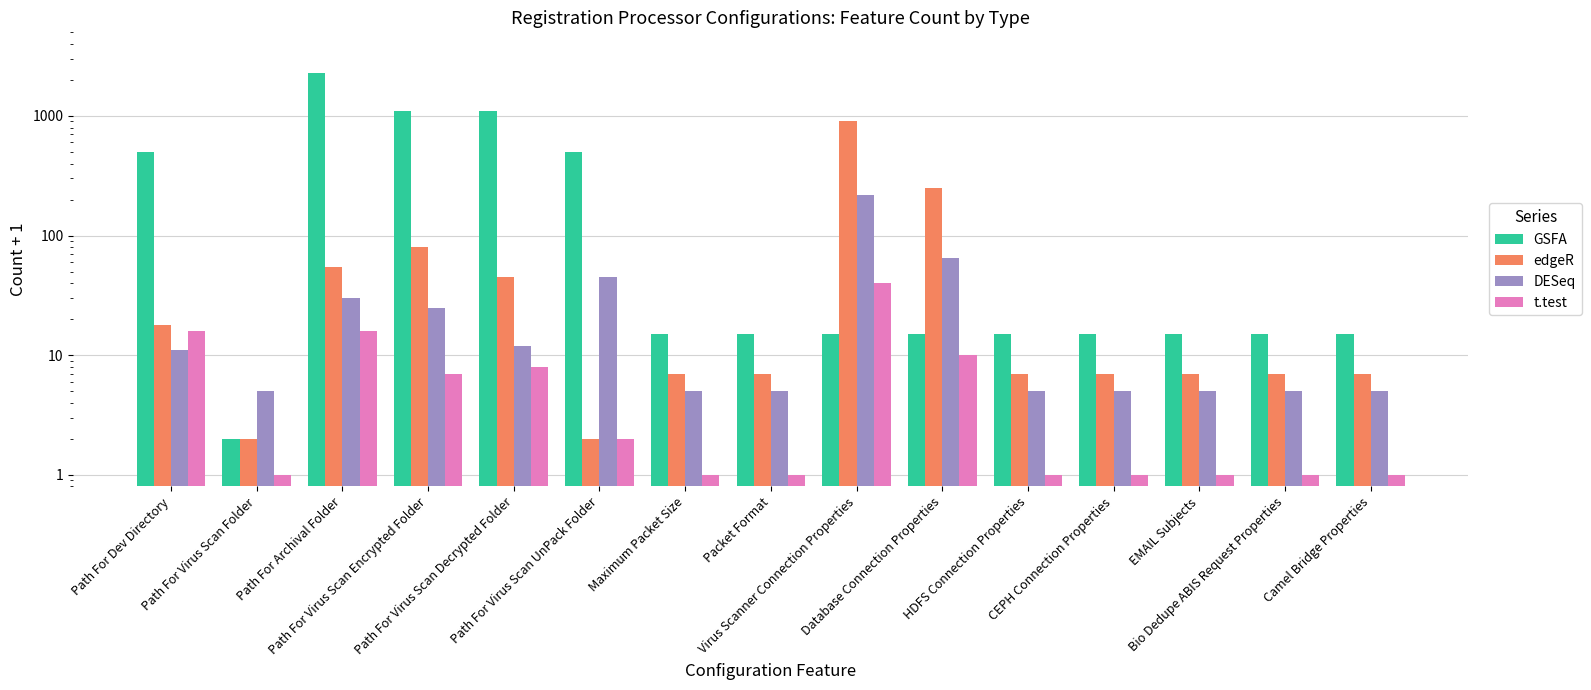

What is the label of the 11th bar from the left?

HDFS Connection Properties